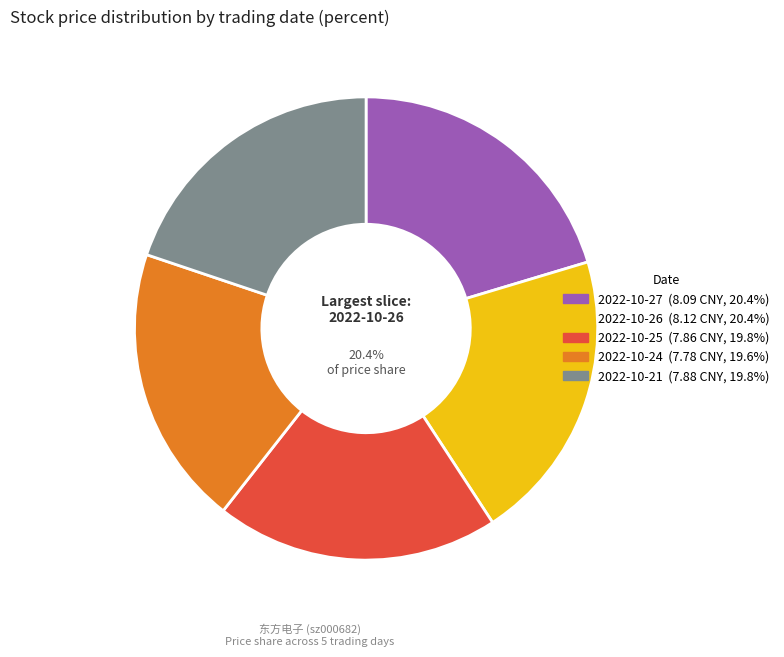

To the nearest percent, what is the average slice percentage?

20%